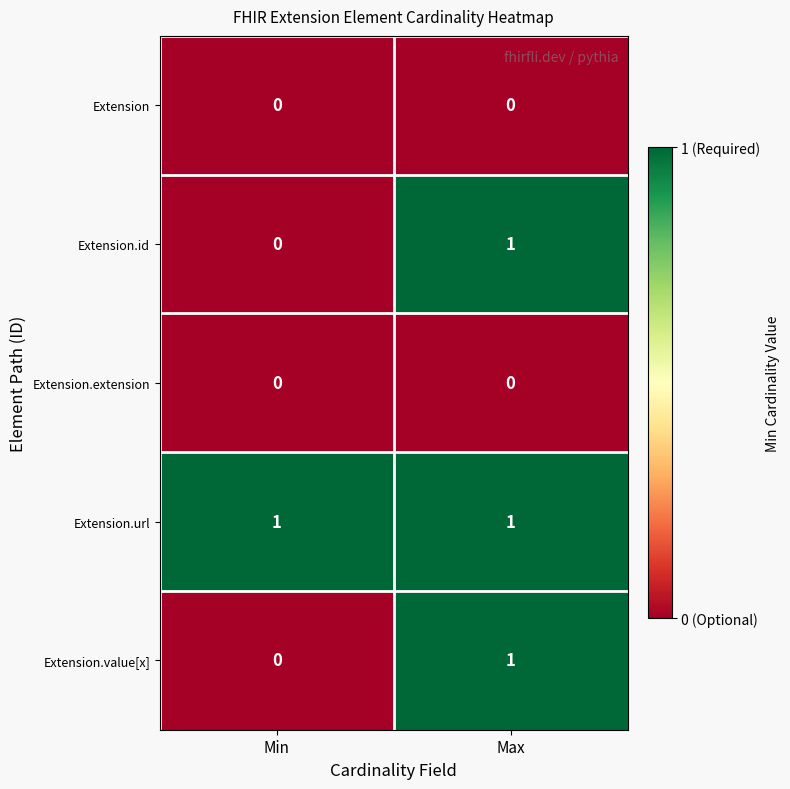

Where is Extension.id nearest to the value 0?

Min